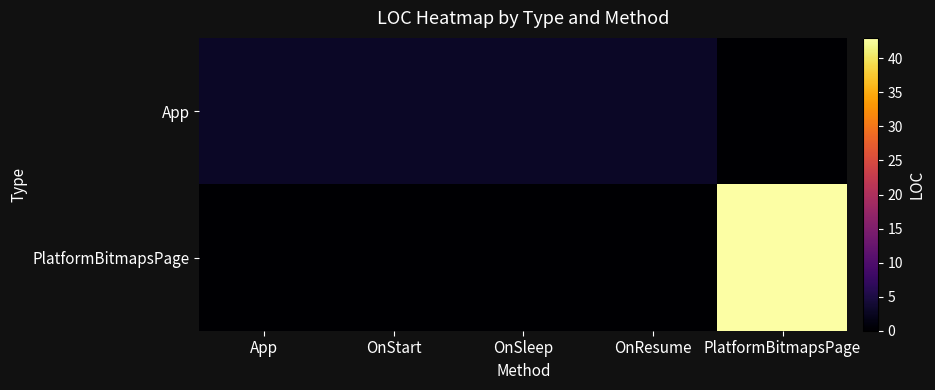

Reading left to right, transcribe all the data shown in this chart.

App: App=3	OnStart=3	OnSleep=3	OnResume=3	PlatformBitmapsPage=0
PlatformBitmapsPage: App=0	OnStart=0	OnSleep=0	OnResume=0	PlatformBitmapsPage=43